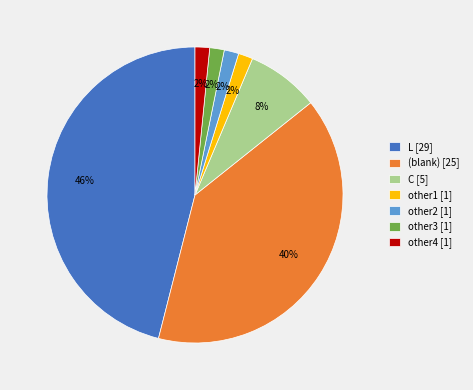

To the nearest percent, what portion does other4 [1] represent?

2%